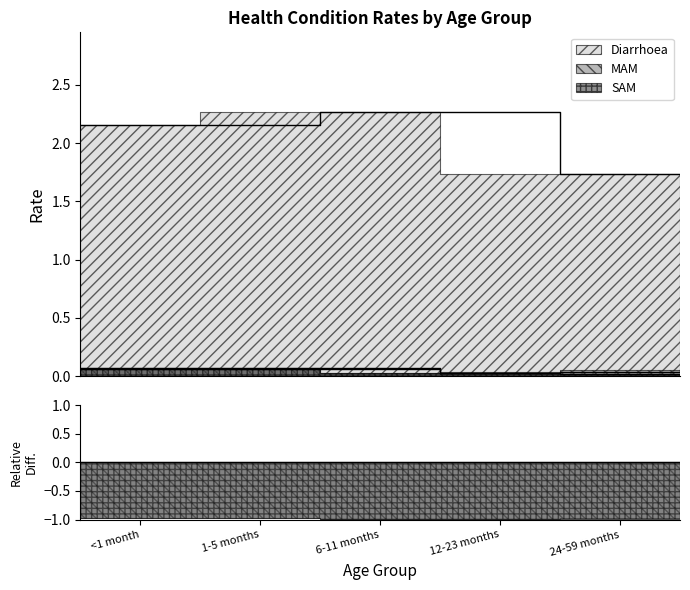

Which series changed the most between 6-11 months and 24-59 months?

Diarrhoea